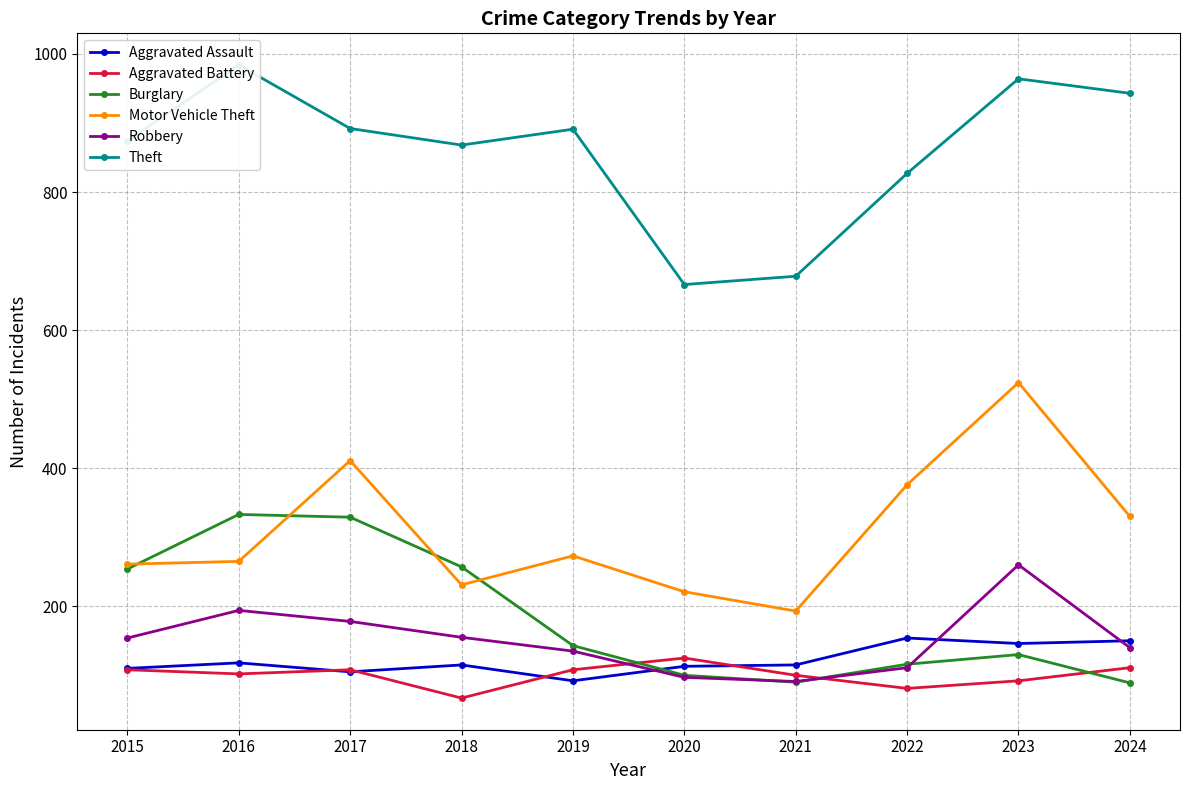

How many values in the Aggravated Assault series are below 115?

4